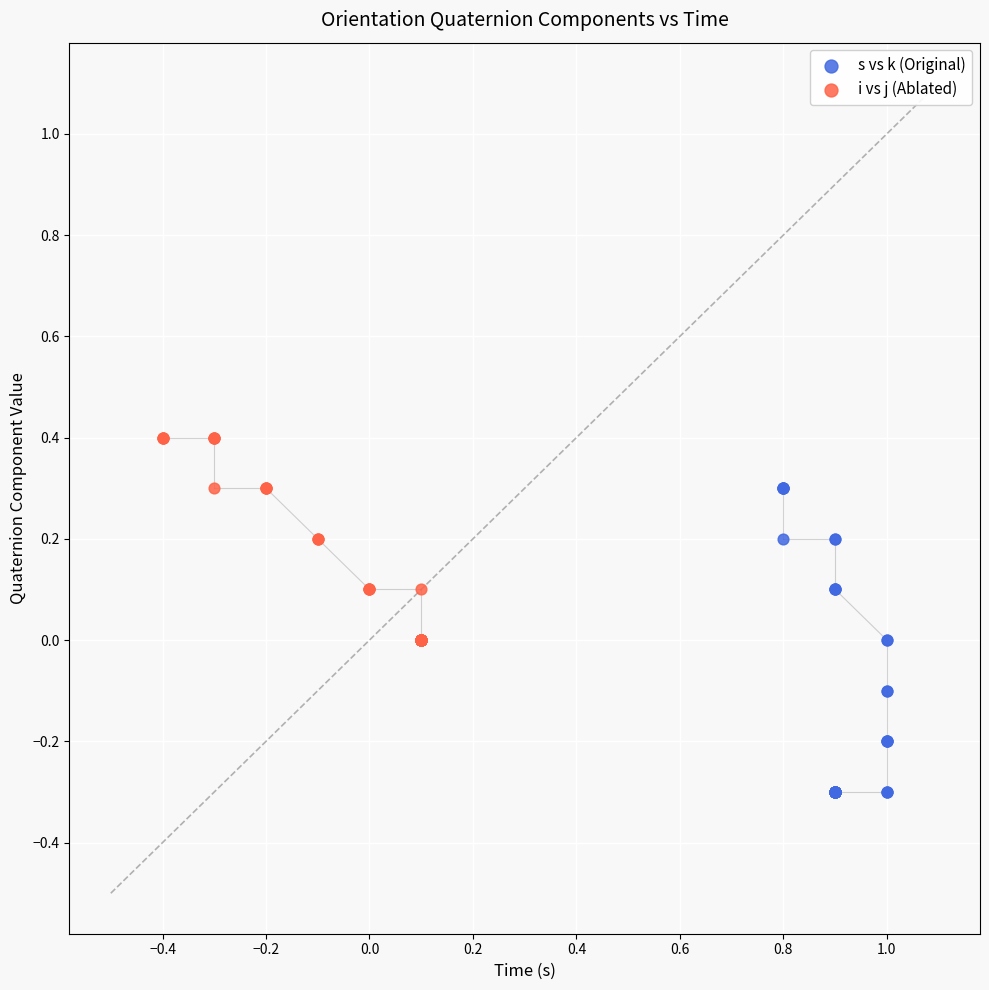

Which series contains the highest Y value?

i vs j (Ablated)